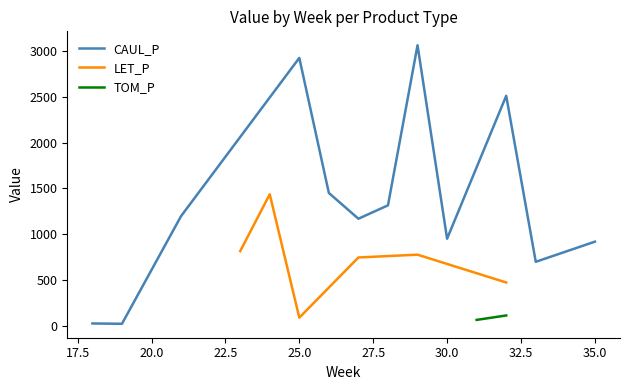

True or false: TOM_P and CAUL_P cross at least once.

False